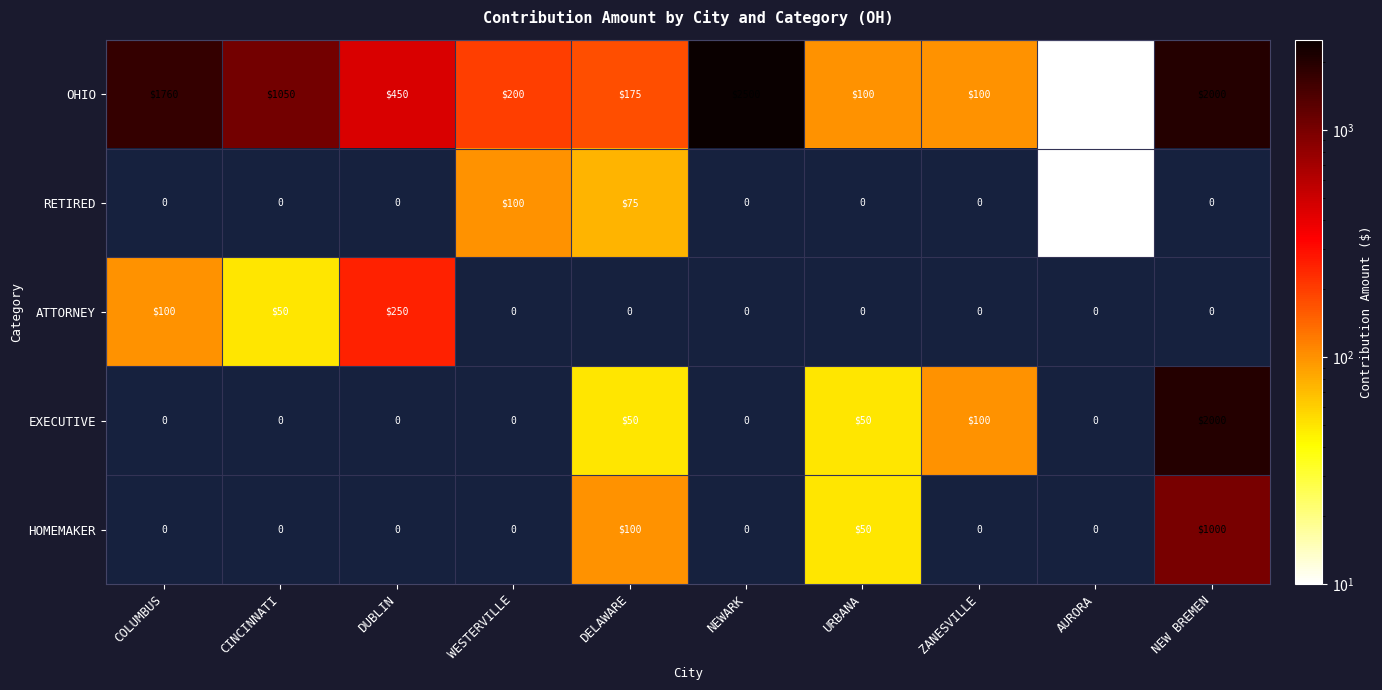

Is it true that ATTORNEY equals 90 at DELAWARE?

False